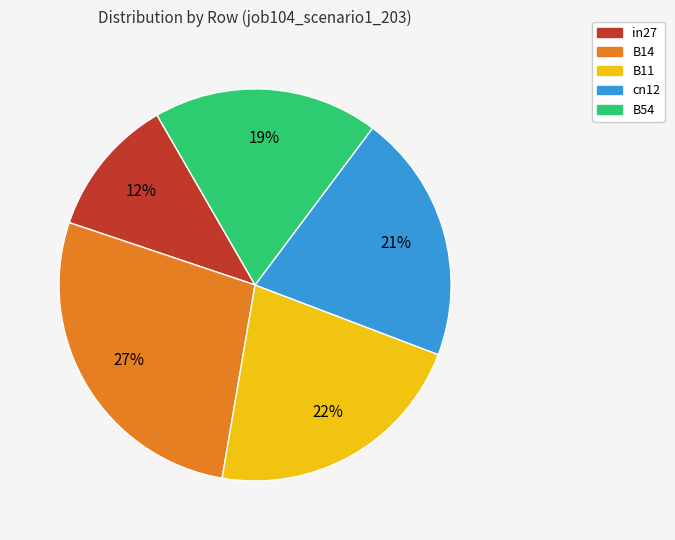

What is the largest slice in the pie chart?

B14